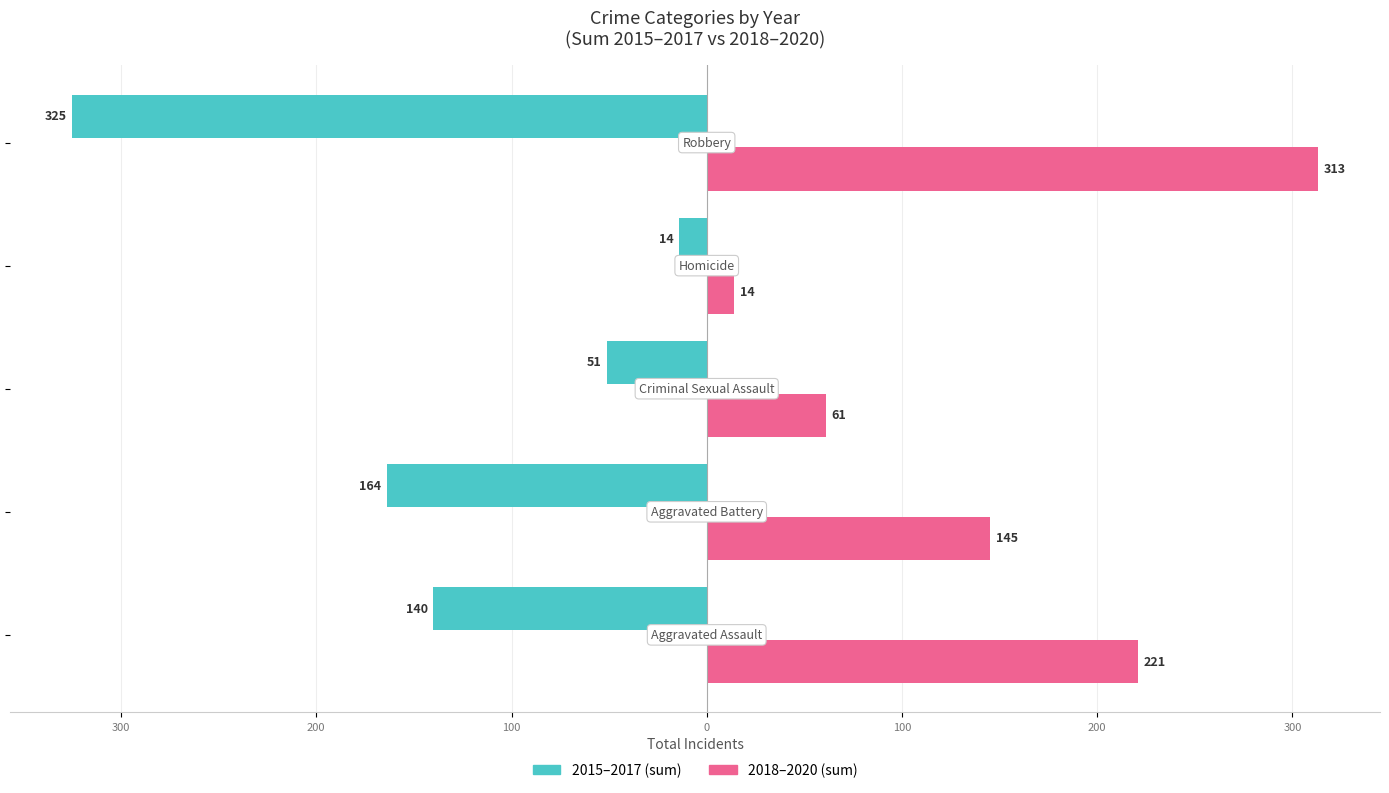

What is the lowest value of the 2018–2020 (sum) series?

14